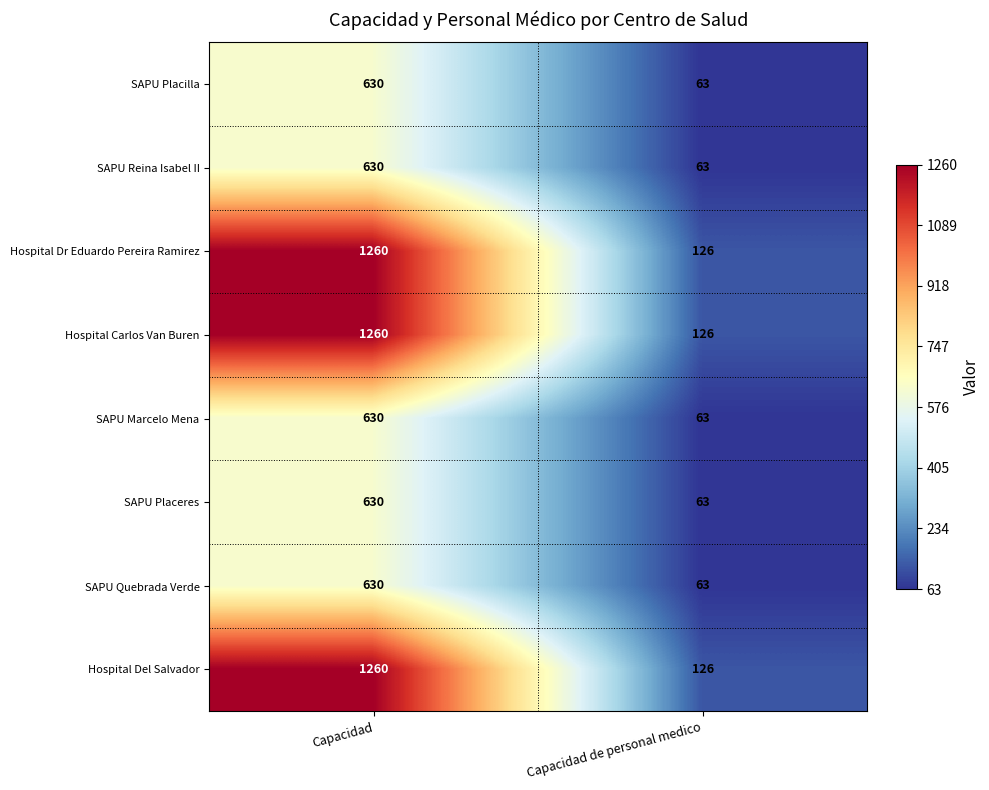

What is the difference between the SAPU Marcelo Mena values at Capacidad de personal medico and Capacidad?

567